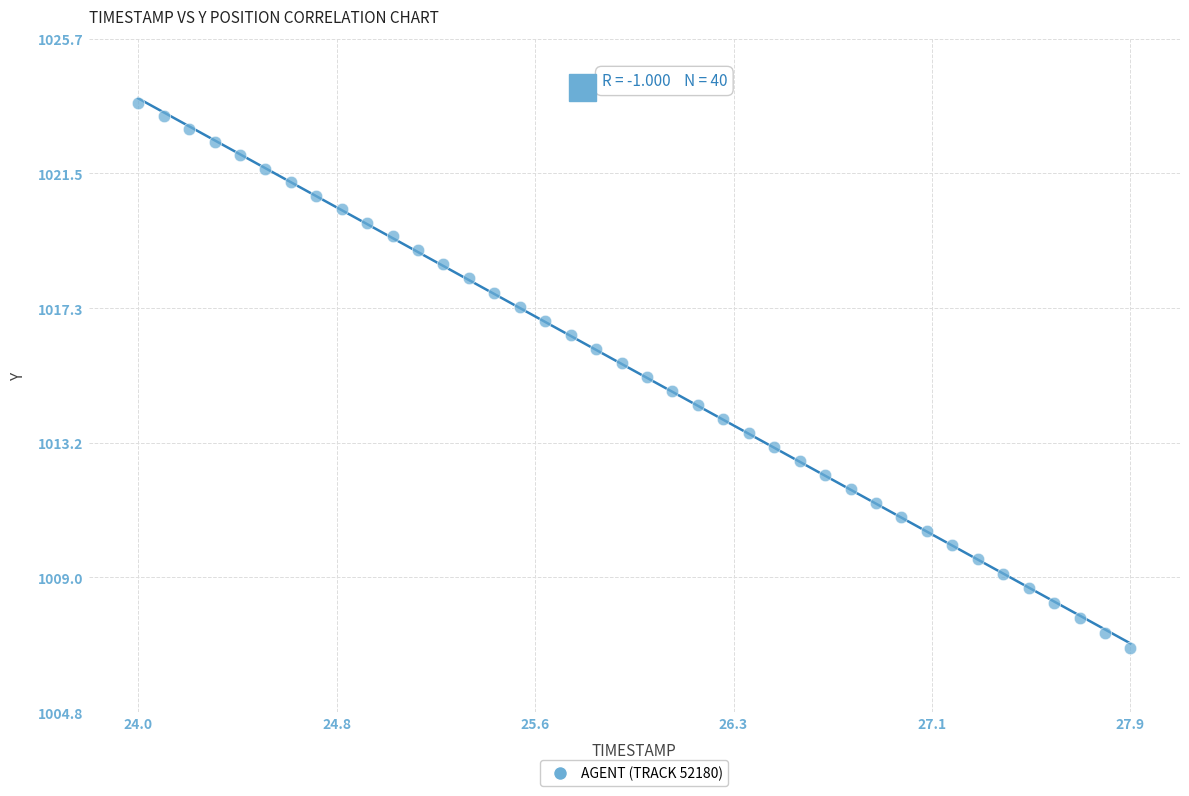

What is the range of X values (max minus min)?

3.9